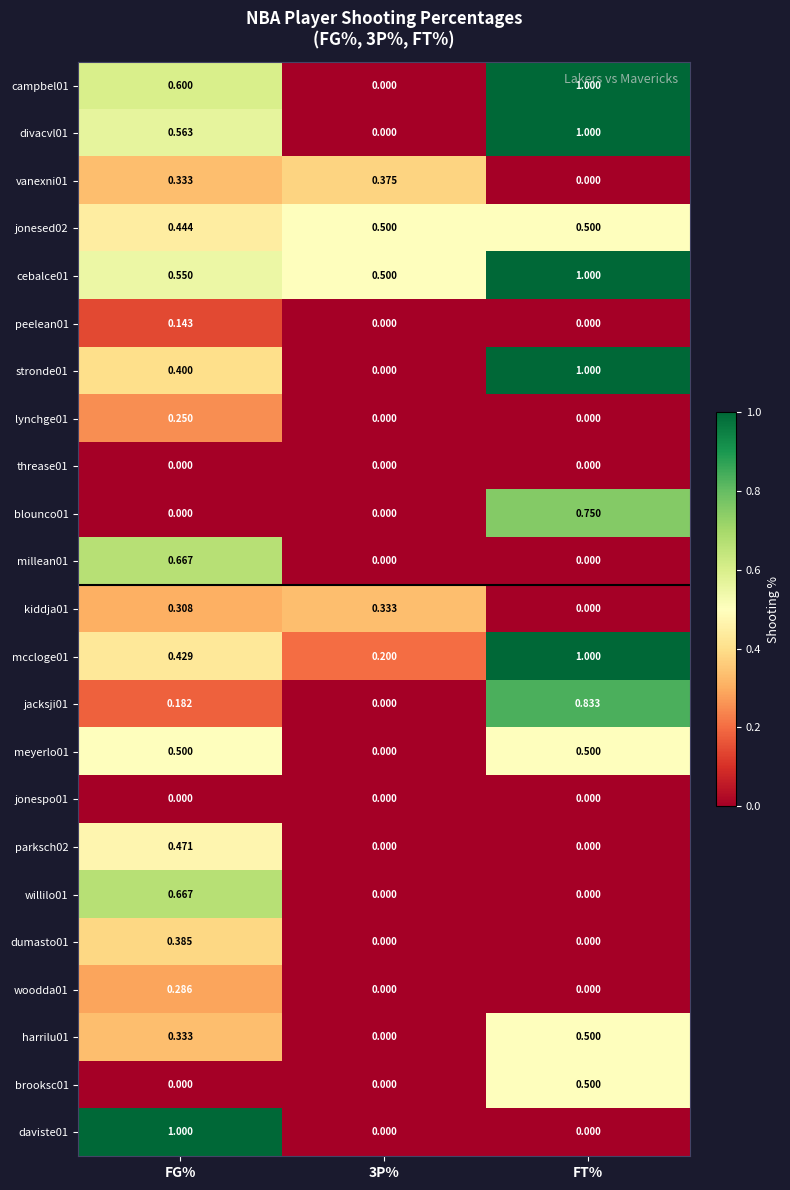

At which category is the sum across all series the highest?

FT%